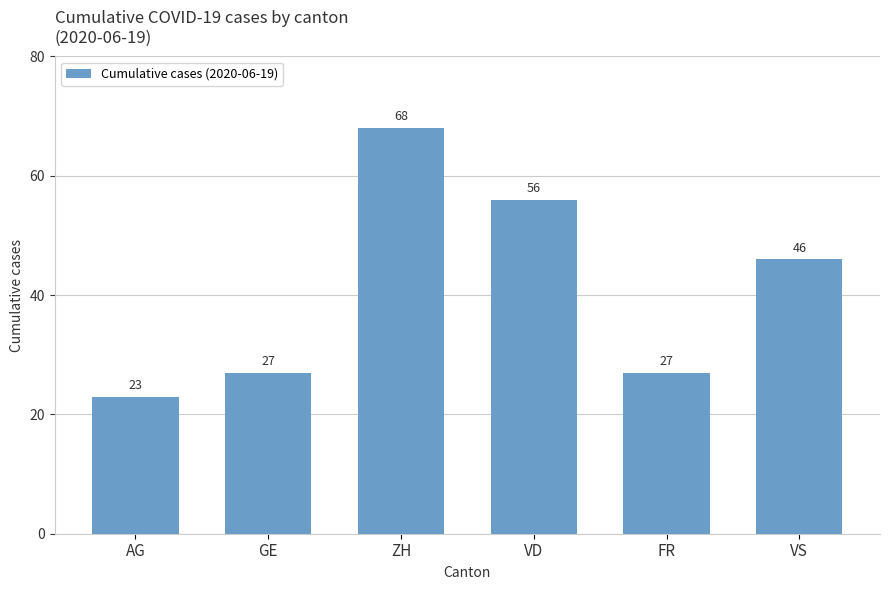

Reading left to right, list all the values displayed in this chart.

23	27	68	56	27	46